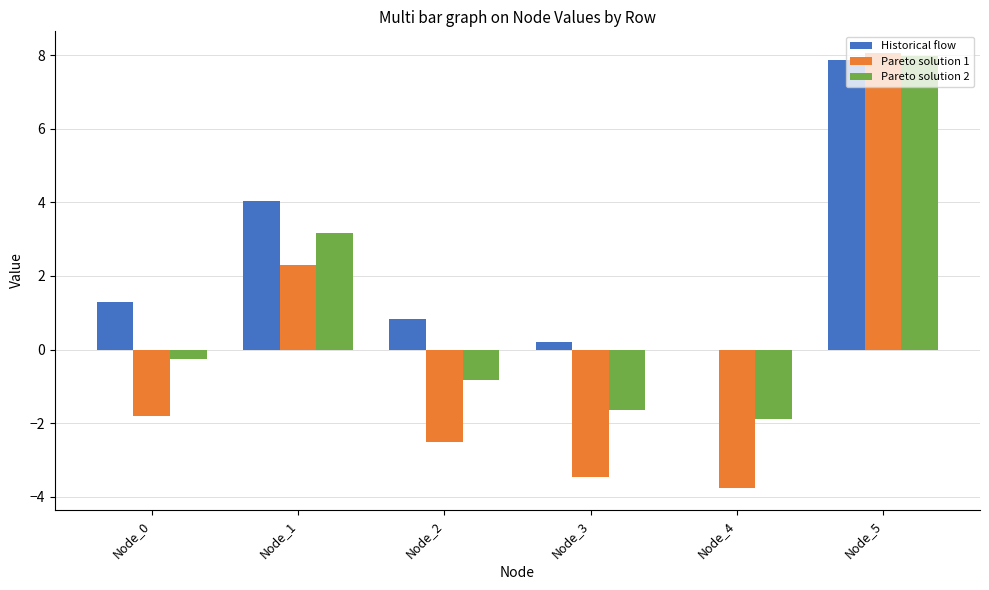

How many groups of bars are there?

6